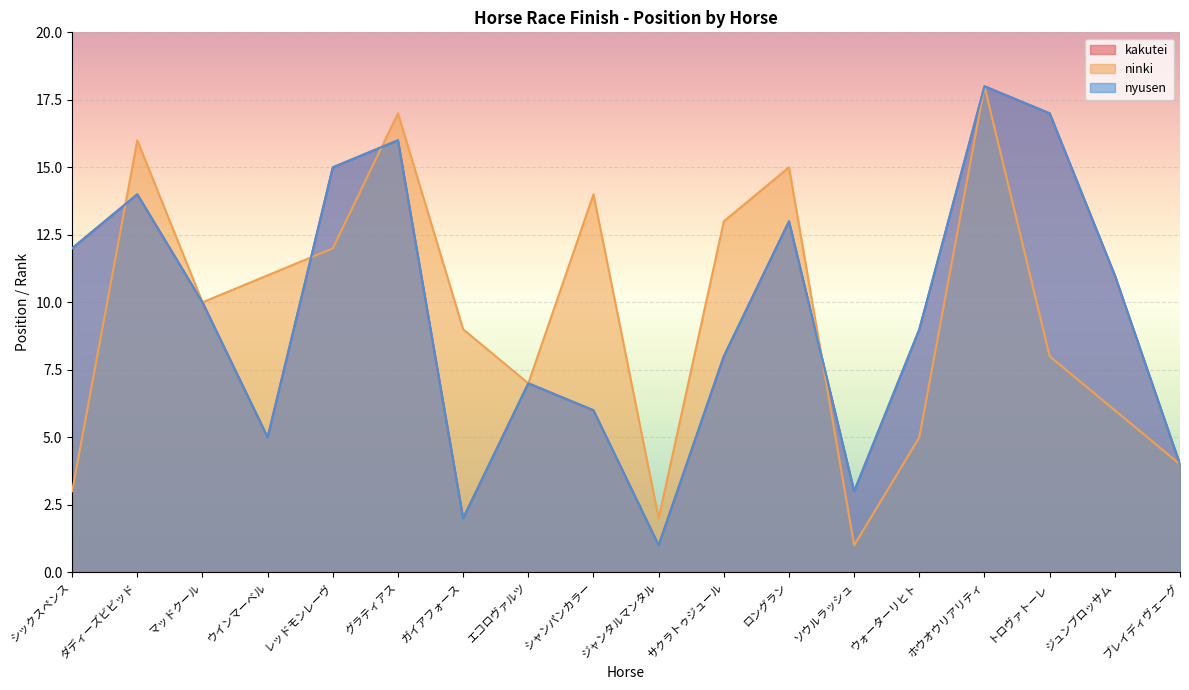

The value of nyusen at ソウルラッシュ is 4. True or false?

False